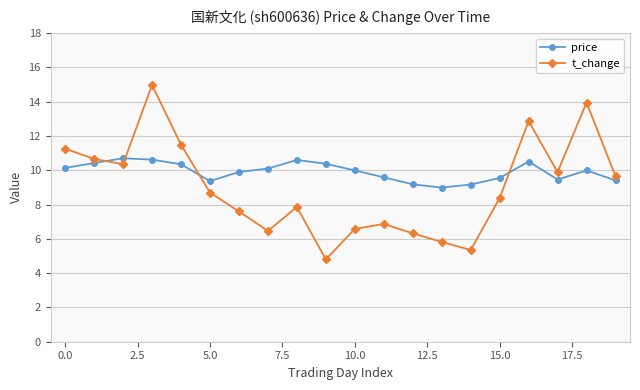

What are all the series names shown in the legend?

price, t_change